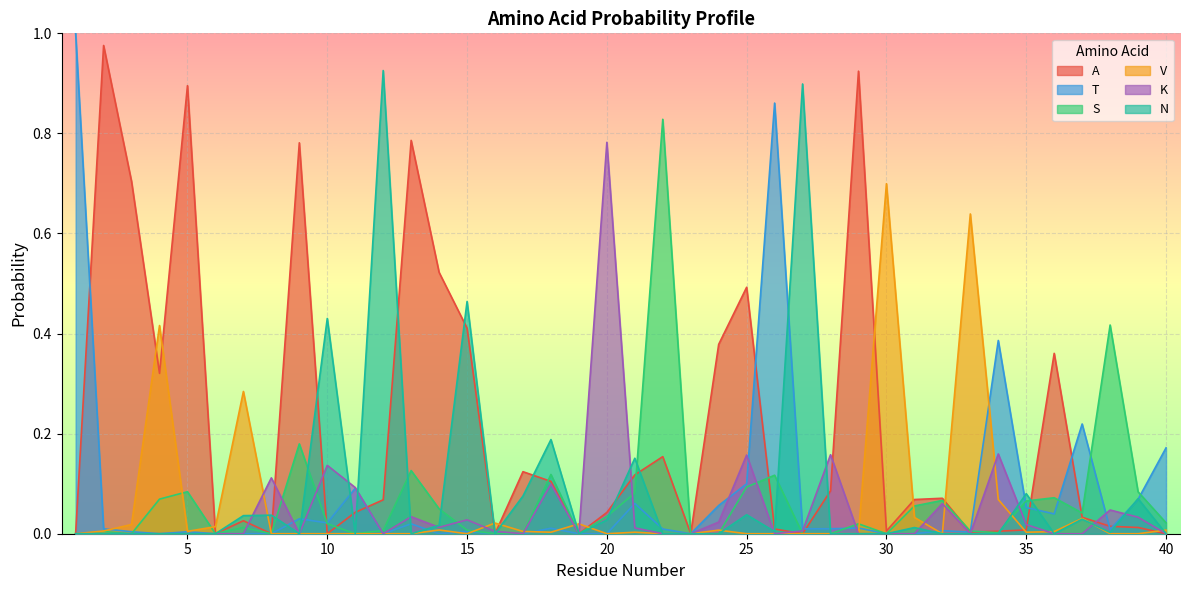

What is the difference between the A values at 17 and 9?

0.7